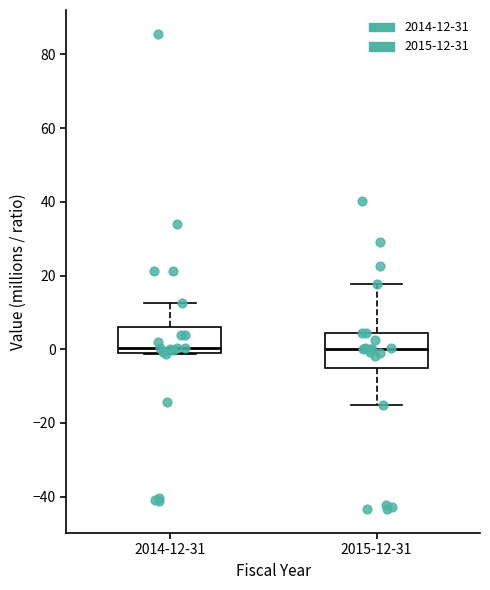

Where is the upper edge of the box for 2015-12-31 on the y-axis? The values are not printed on the chart, so give them approximately, as read against the axis.

4